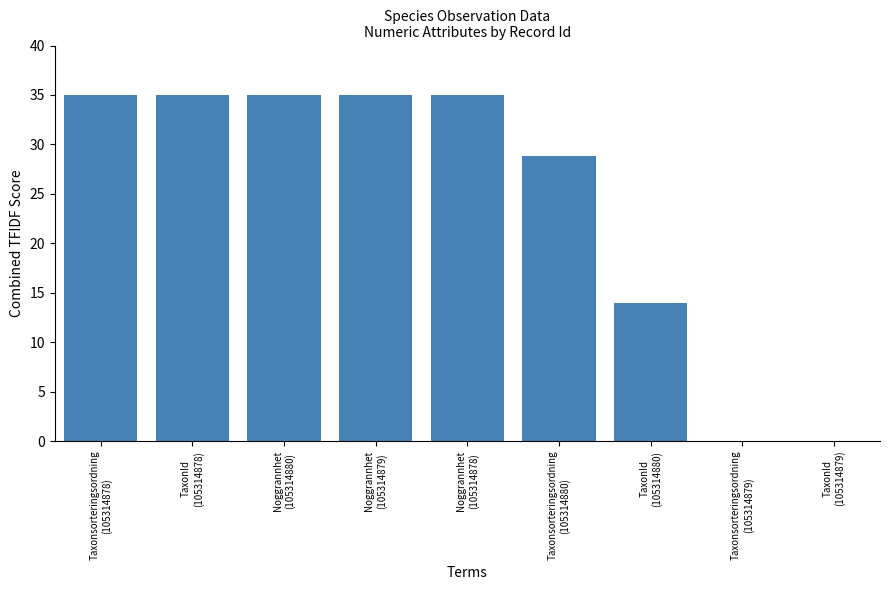

At which label is the value closest to 17?

TaxonId
(105314880)